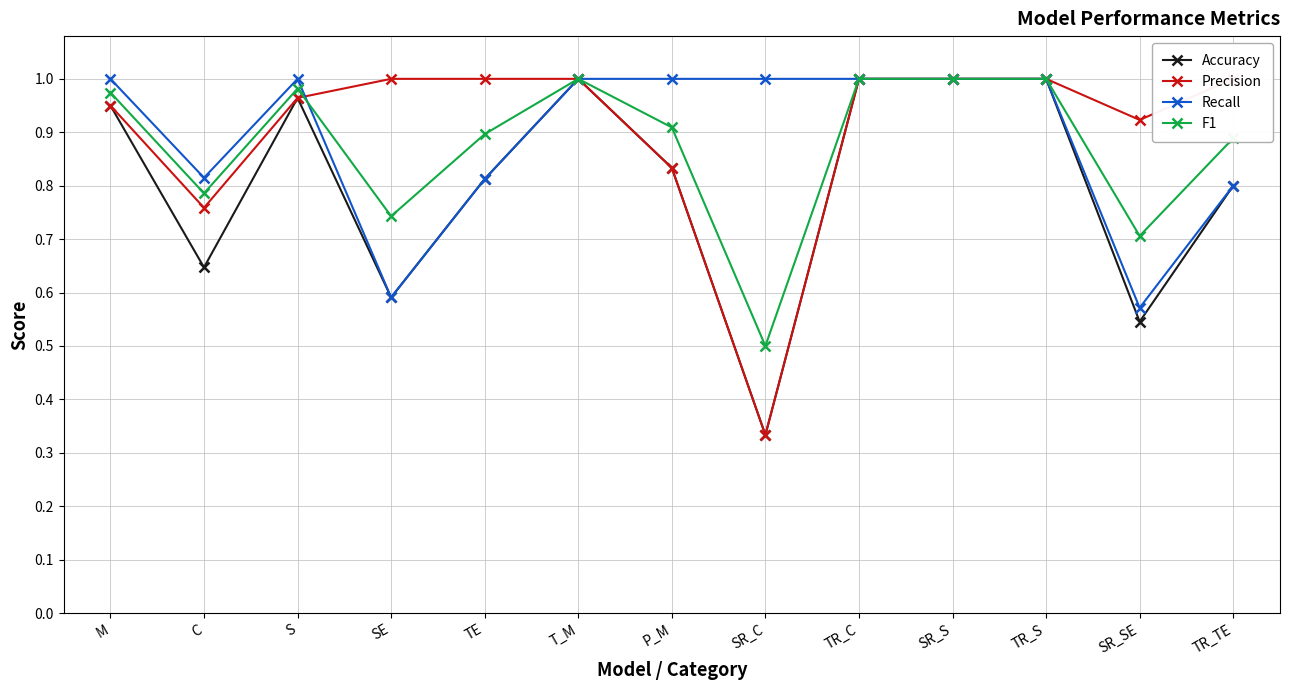

What is the label of the 13th point from the right?

M